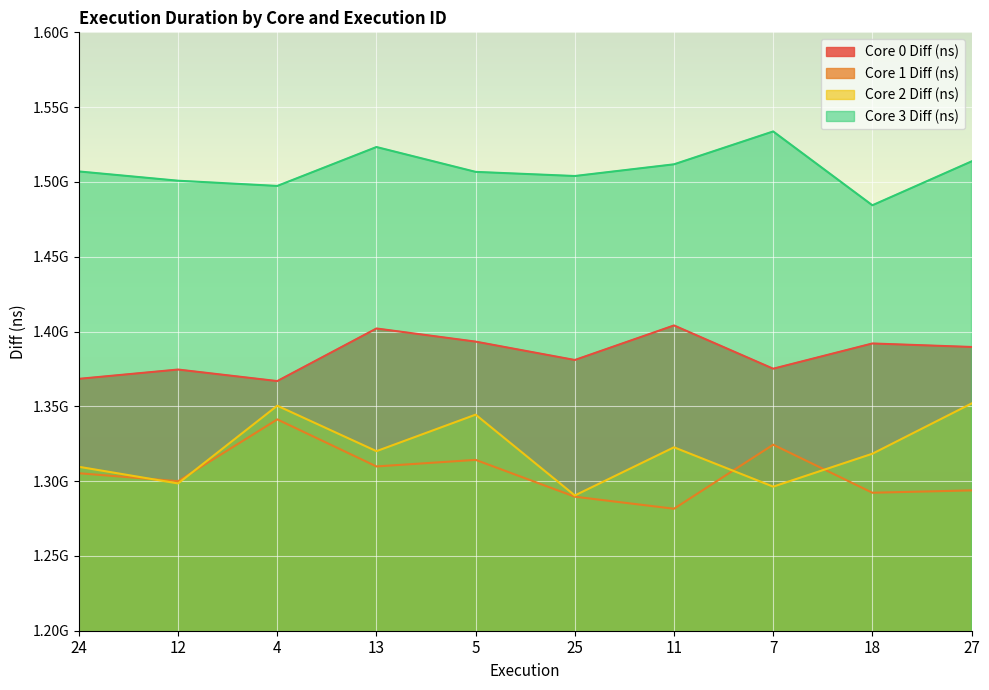

True or false: Core 2 Diff (ns) has a value of 1798859769 at 11.

False